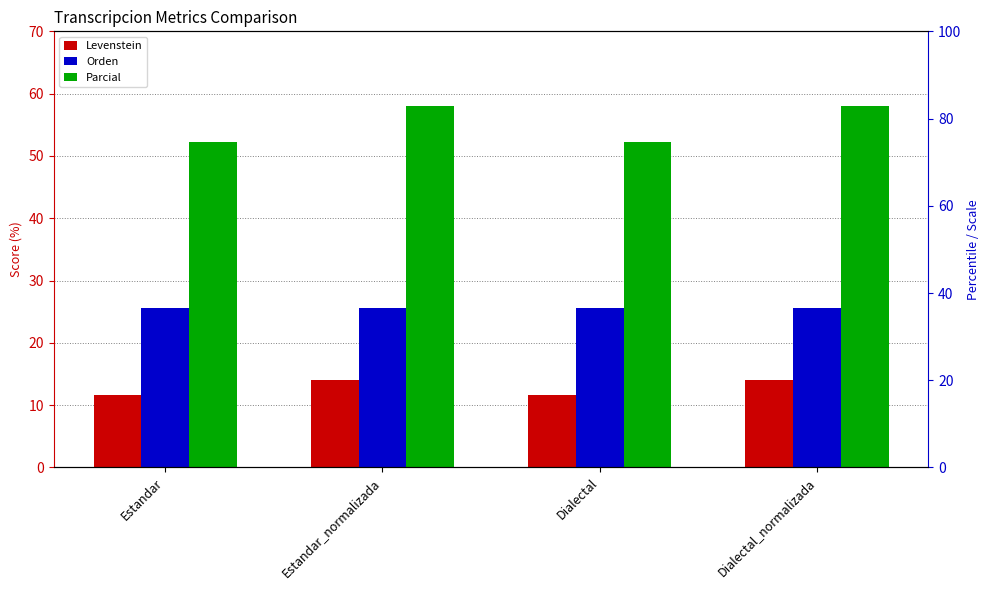

The Levenstein series shows 19.1 at Estandar. True or false?

False